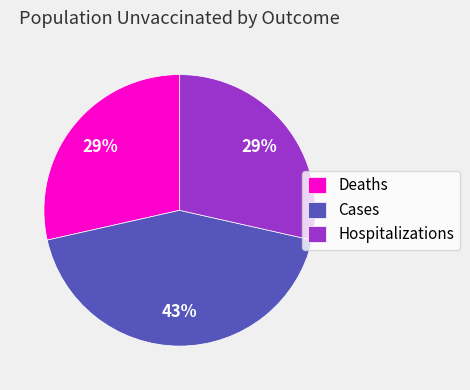

To the nearest percent, what portion does Hospitalizations represent?

29%